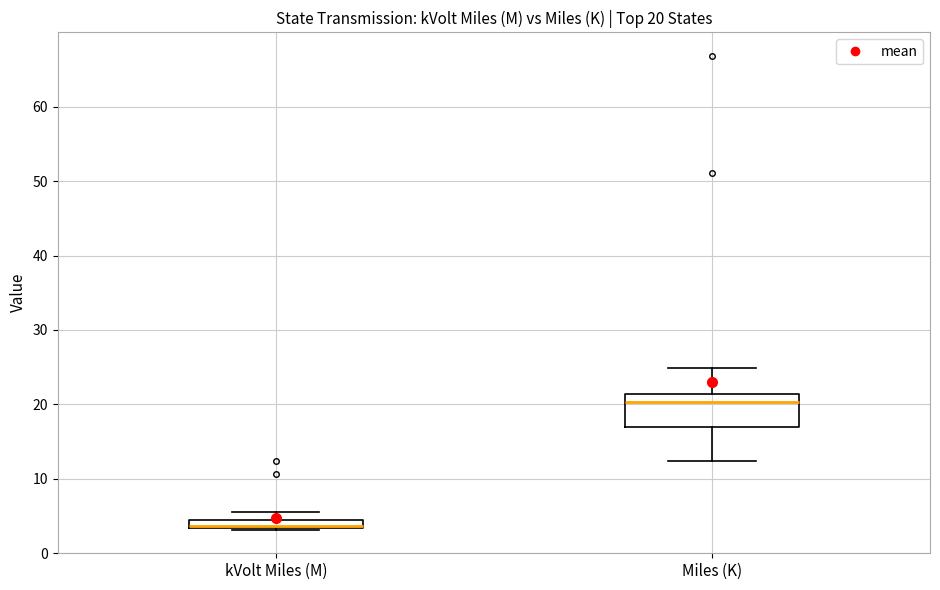

Which box is the tallest, from its lower edge to its upper edge?

Miles (K)